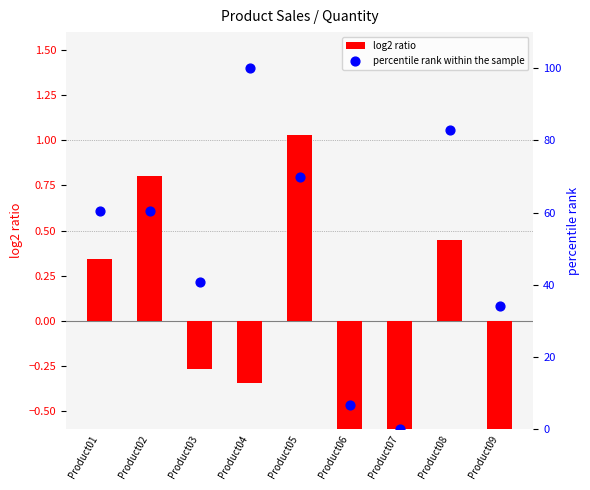

What are all the series names shown in the legend?

log2 ratio, percentile rank within the sample